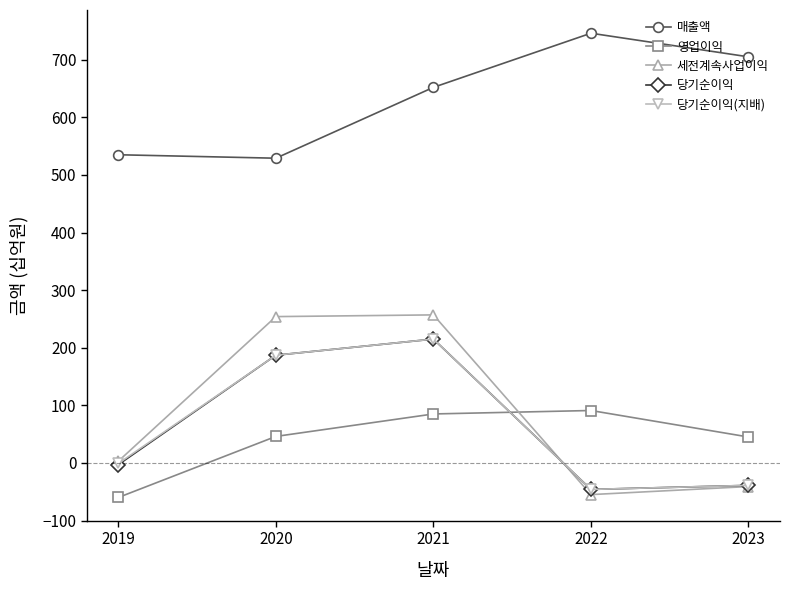

Count the number of categories in the chart.

5